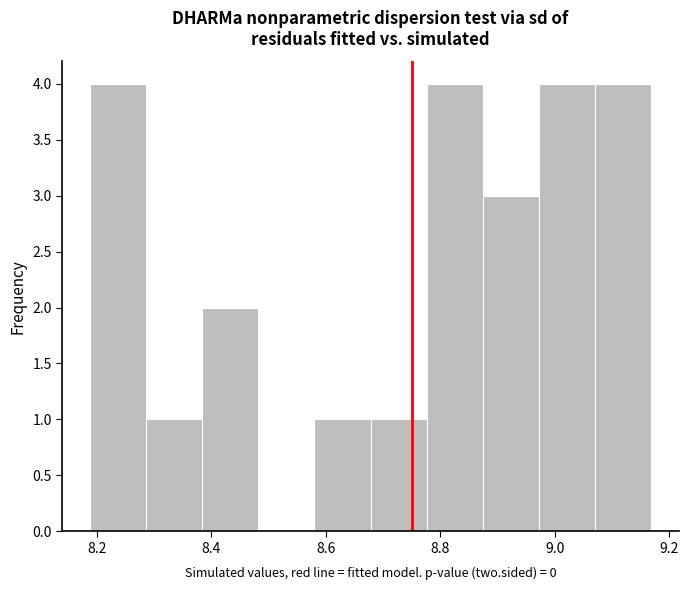

Reading left to right, list every bar in this chart as the range it spans on the x-axis followed by its height. Neither the bar edges nor the heights are printed on the chart, so give them approximately, as read against the axes.

8.18 to 8.28: 4
8.28 to 8.38: 1
8.38 to 8.48: 2
8.48 to 8.58: 0
8.58 to 8.68: 1
8.68 to 8.78: 1
8.78 to 8.88: 4
8.88 to 8.98: 3
8.98 to 9.06: 4
9.06 to 9.16: 4